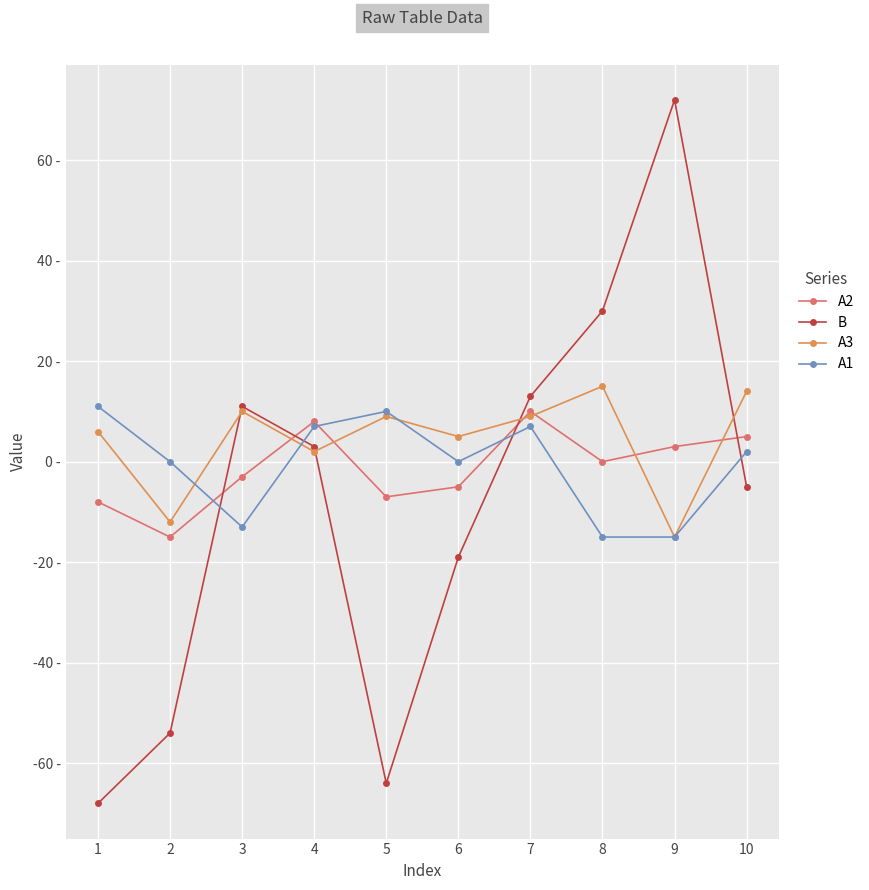

The value of A2 at 4 is 3. True or false?

False